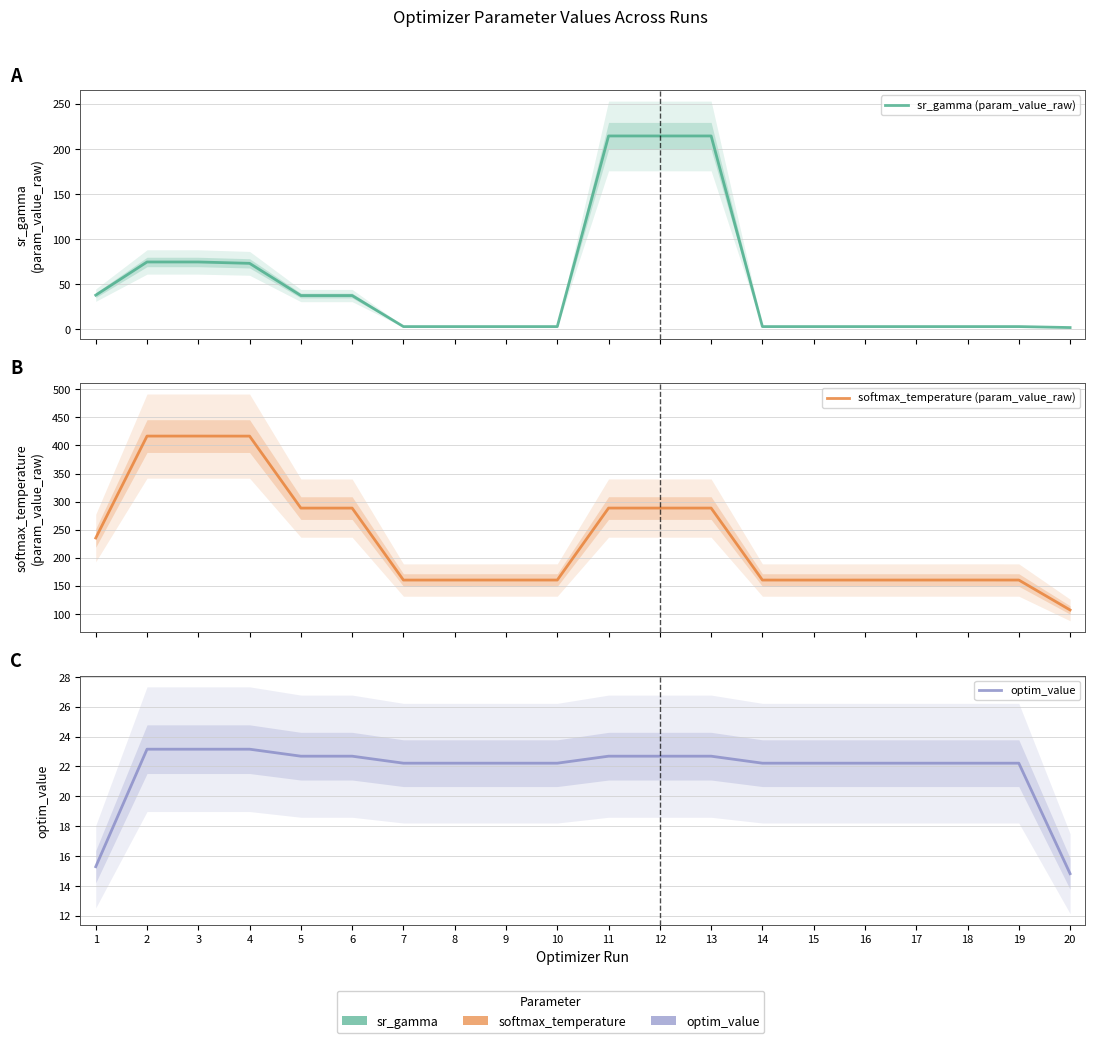

True or false: softmax_temperature (param_value_raw) and sr_gamma (param_value_raw) intersect in this chart.

False